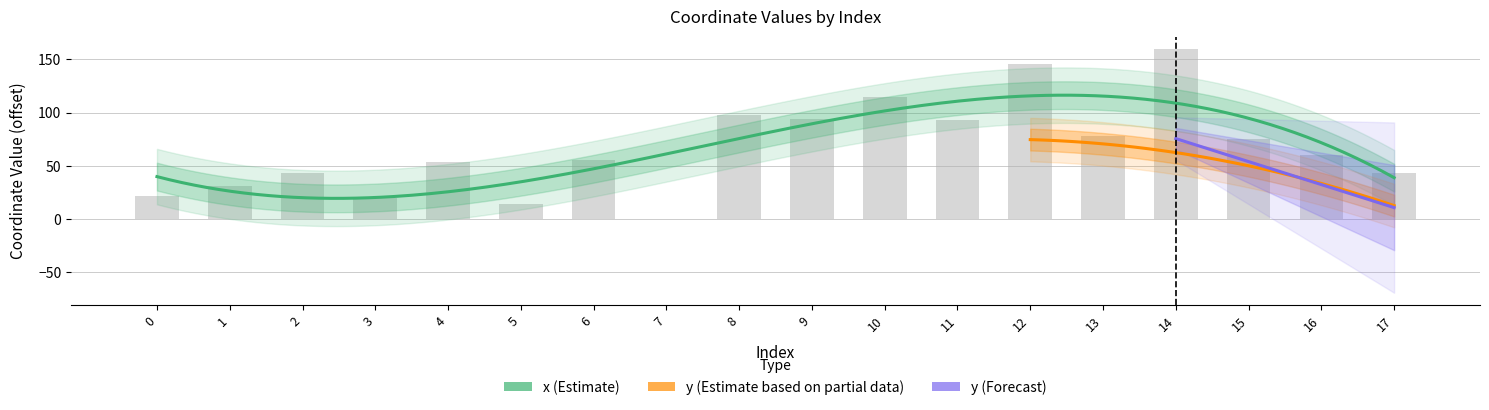

Reading left to right, list all the values displayed in this chart.

0=21.5	1=30.7	2=42.9	3=19.8	4=53.1	5=13.7	6=55.7	7=0.0	8=97.8	9=93.5	10=114.5	11=92.6	12=145.2	13=78.4	14=160.0	15=75.5	16=59.8	17=42.9